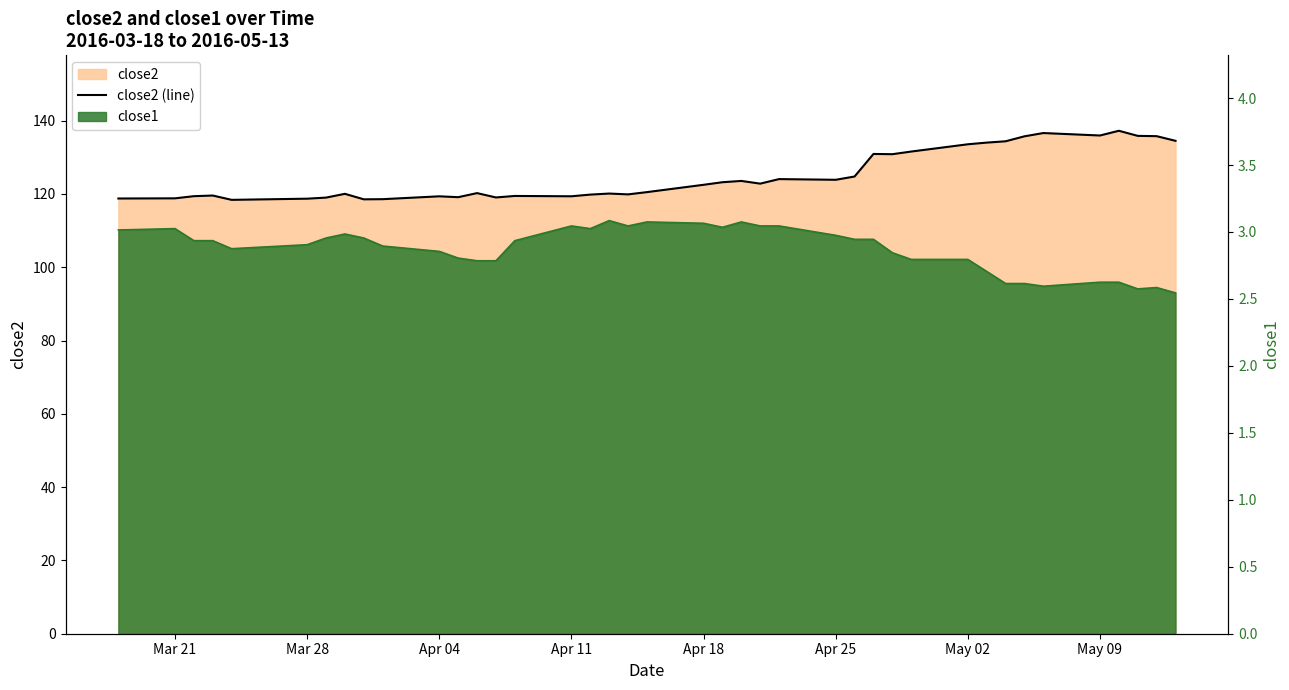

What is the smallest value displayed?

118.4